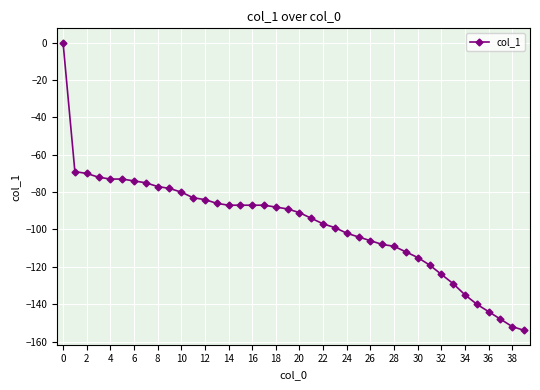

What is the minimum value shown in the chart?

-154